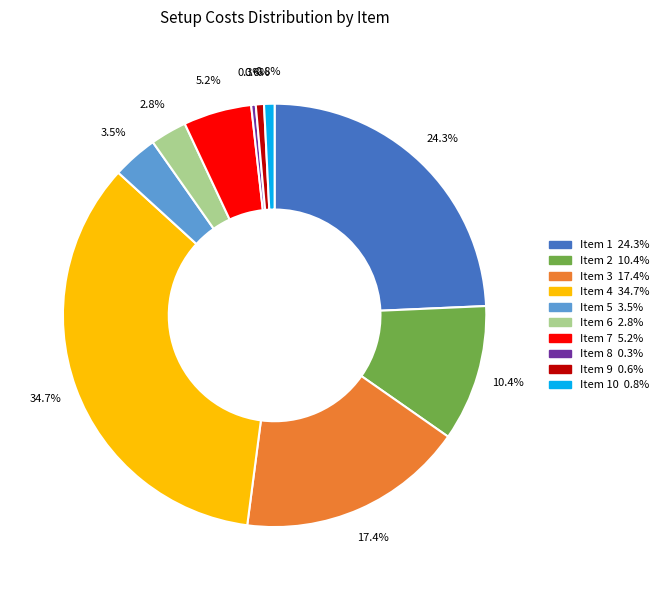

Does any single category account for the majority?

No